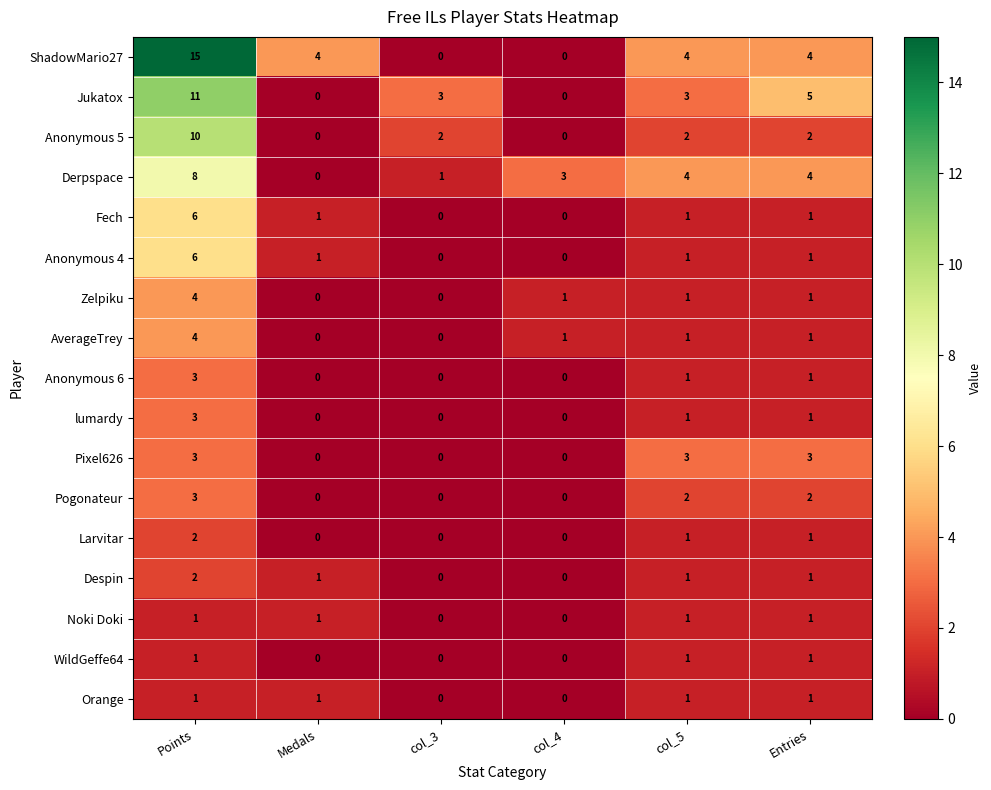

The Anonymous 5 series shows 3 at col_5. True or false?

False